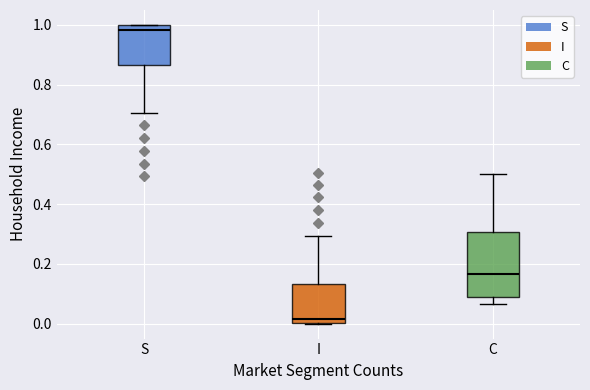

Which box is the tallest, from its lower edge to its upper edge?

C